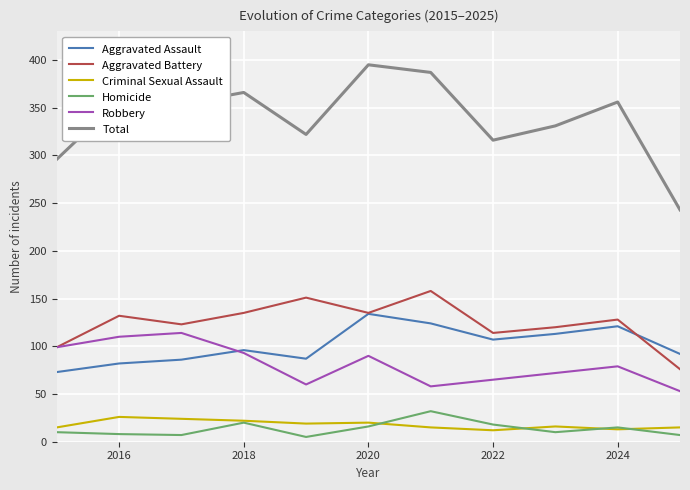

True or false: Homicide and Aggravated Assault cross at least once.

False